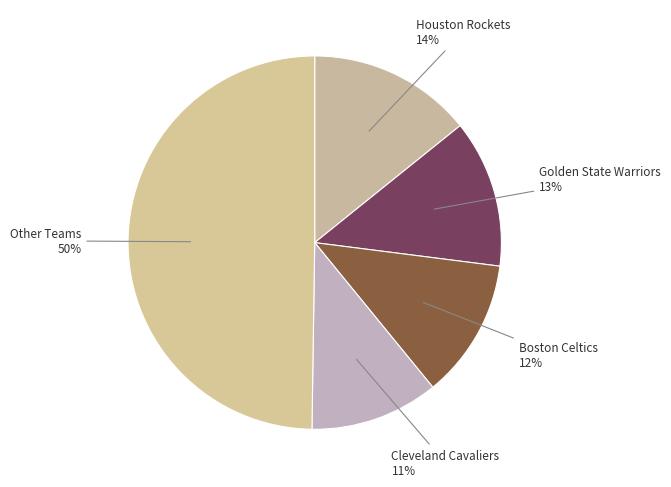

What is the largest slice in the pie chart?

Other Teams